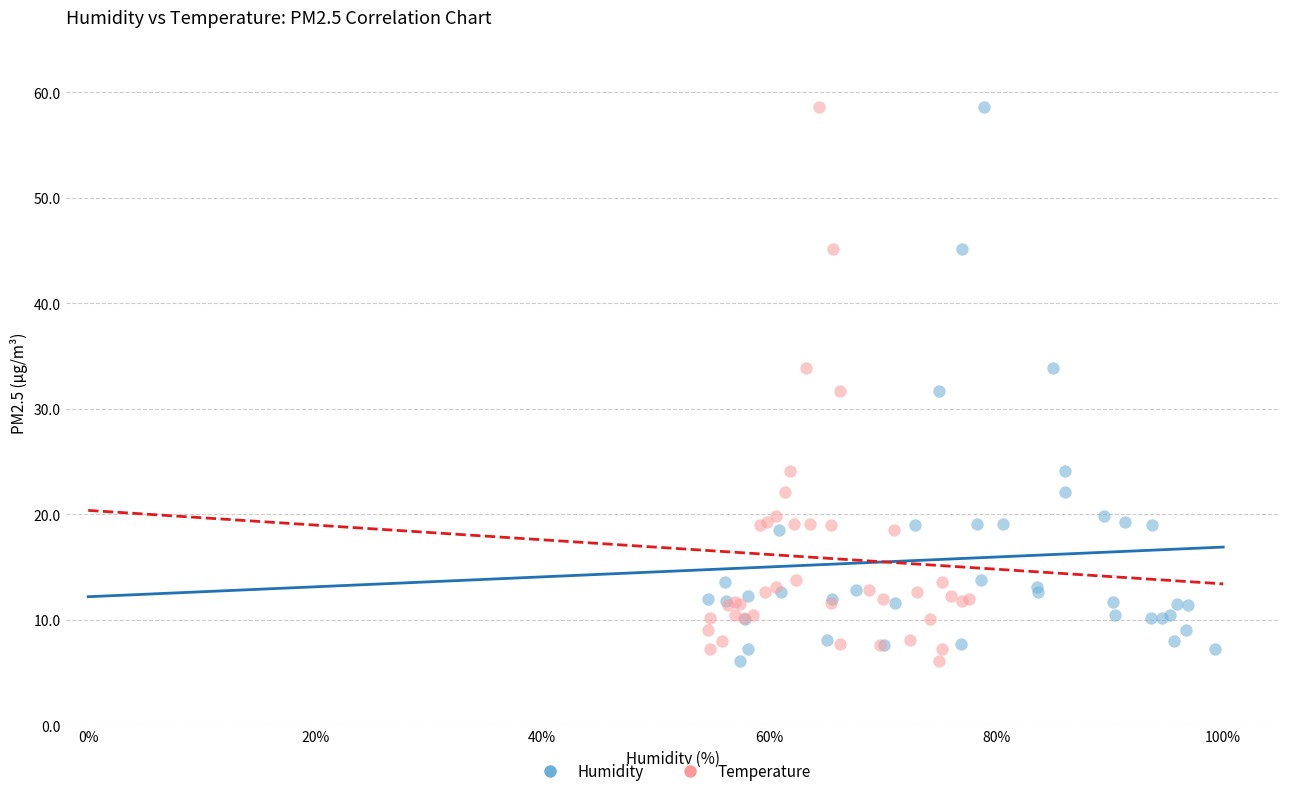

What are all the series names shown in the legend?

Humidity, Temperature